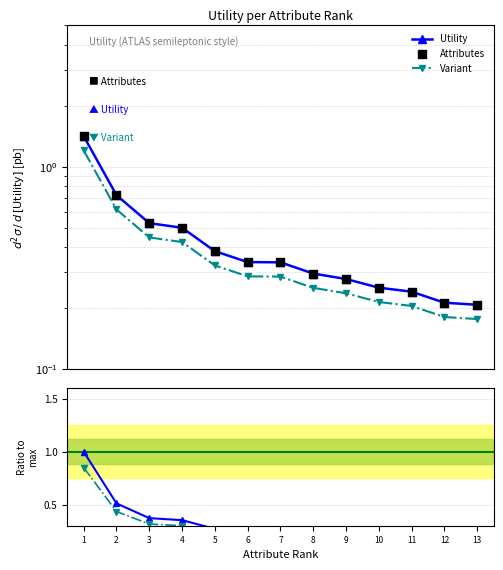

Which series has the widest spread of Y values?

Utility